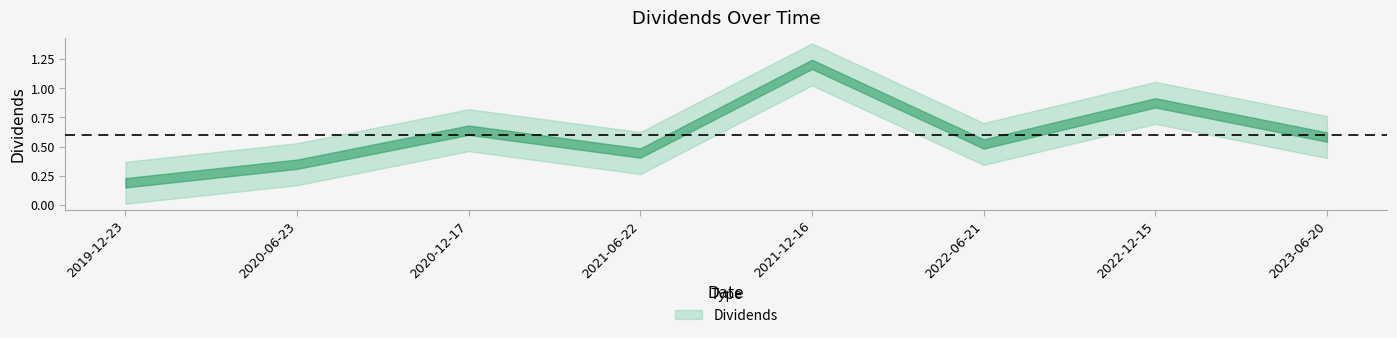

How many values are between 0 and 1?

7